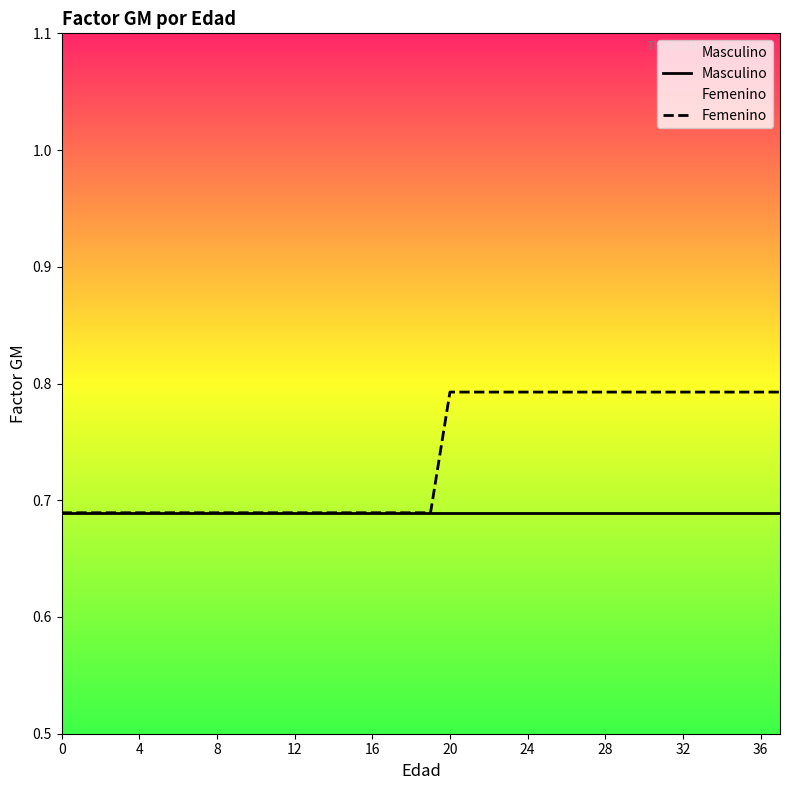

What is the label of the 29th point from the left?

28